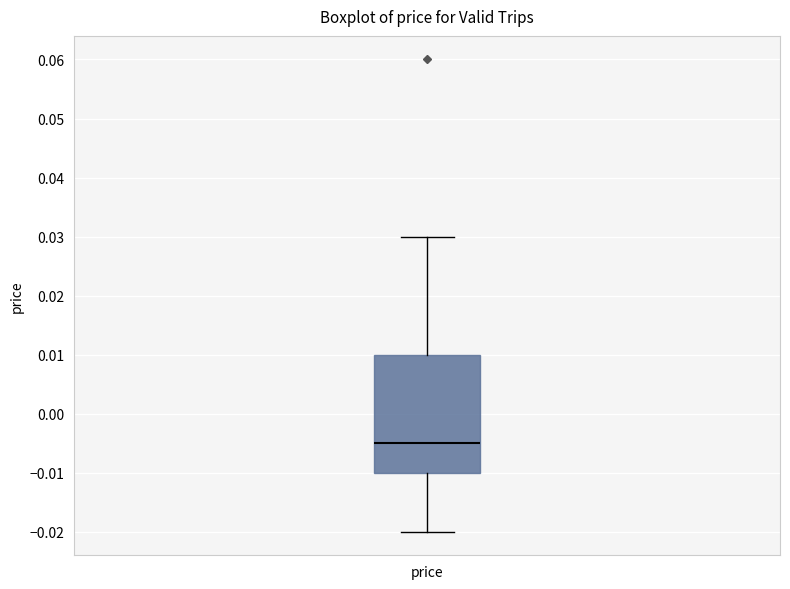

Transcribe this box plot: give where the median line is, the range the box spans, and where the two whiskers end, as read against the y-axis. The values are not printed on the chart, so give them approximately, as read against the axis.

median -0.005, box -0.010 to 0.010, whiskers -0.020 to 0.030